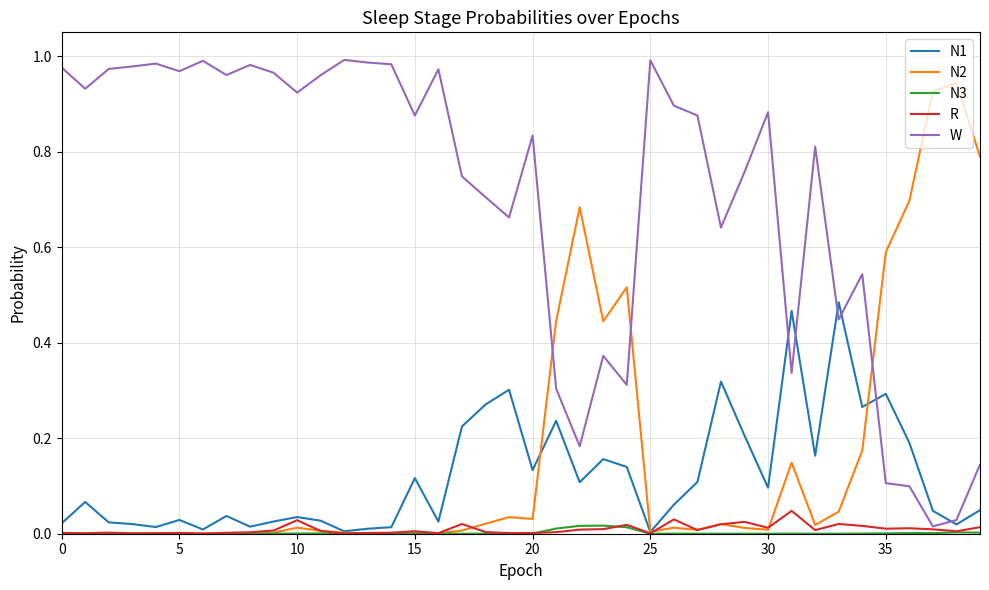

Which series has the largest total across all categories?

W